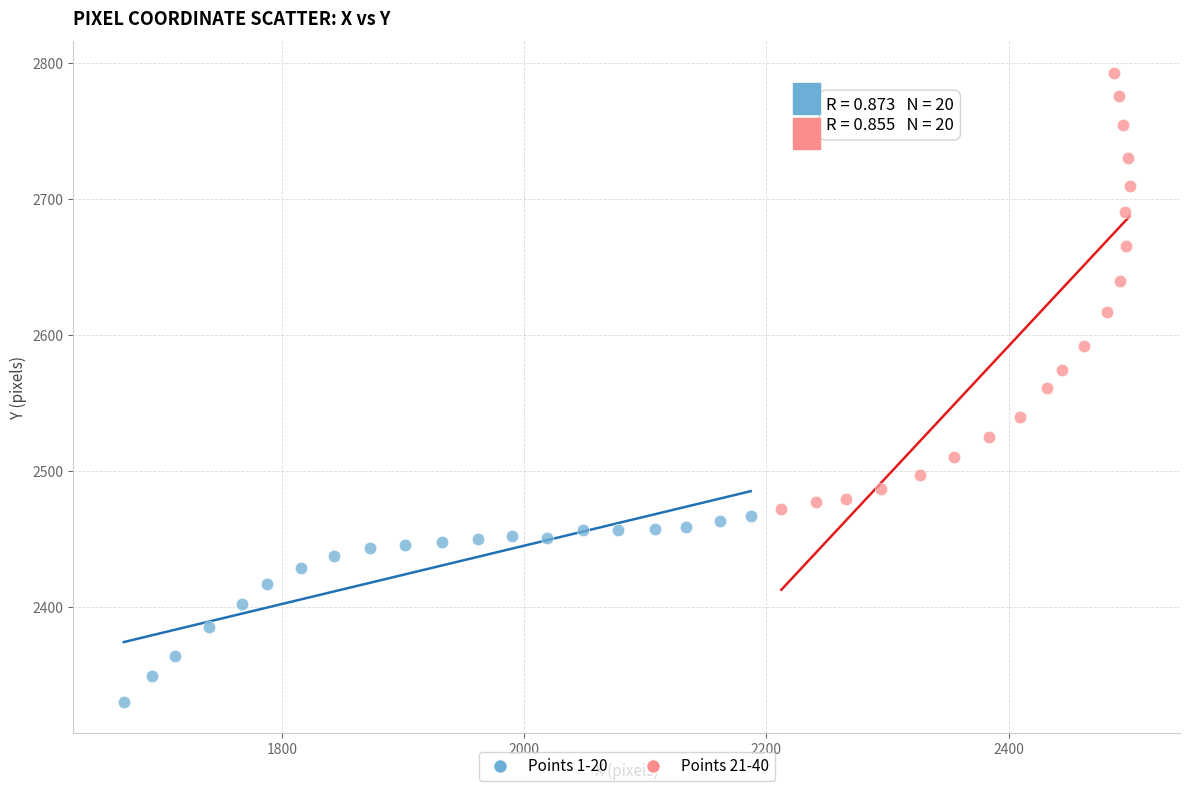

Which series contains the lowest Y value?

Points 1-20